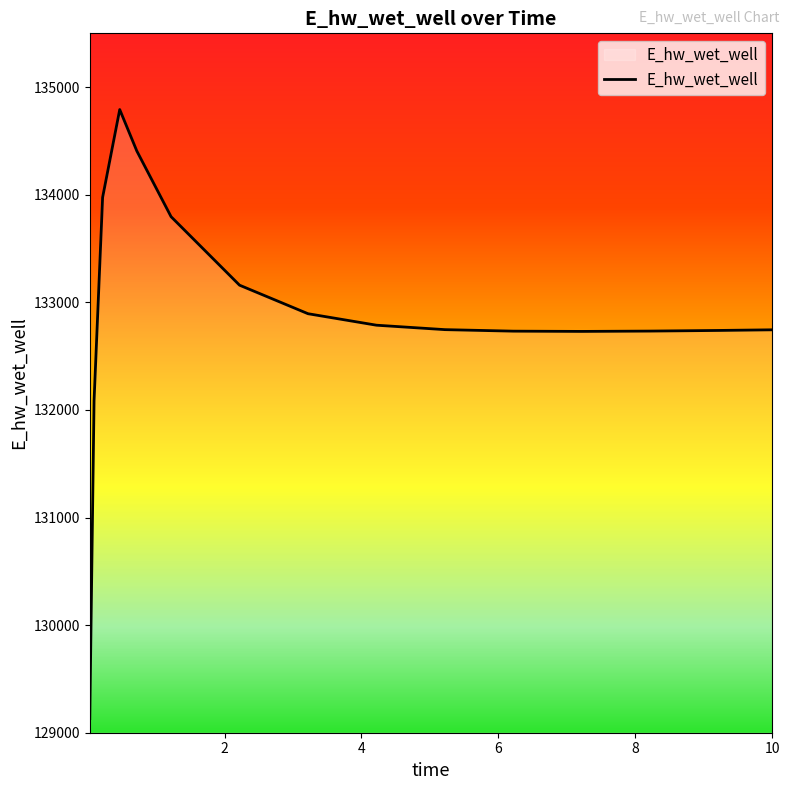

What is the smallest value displayed?

129131.2